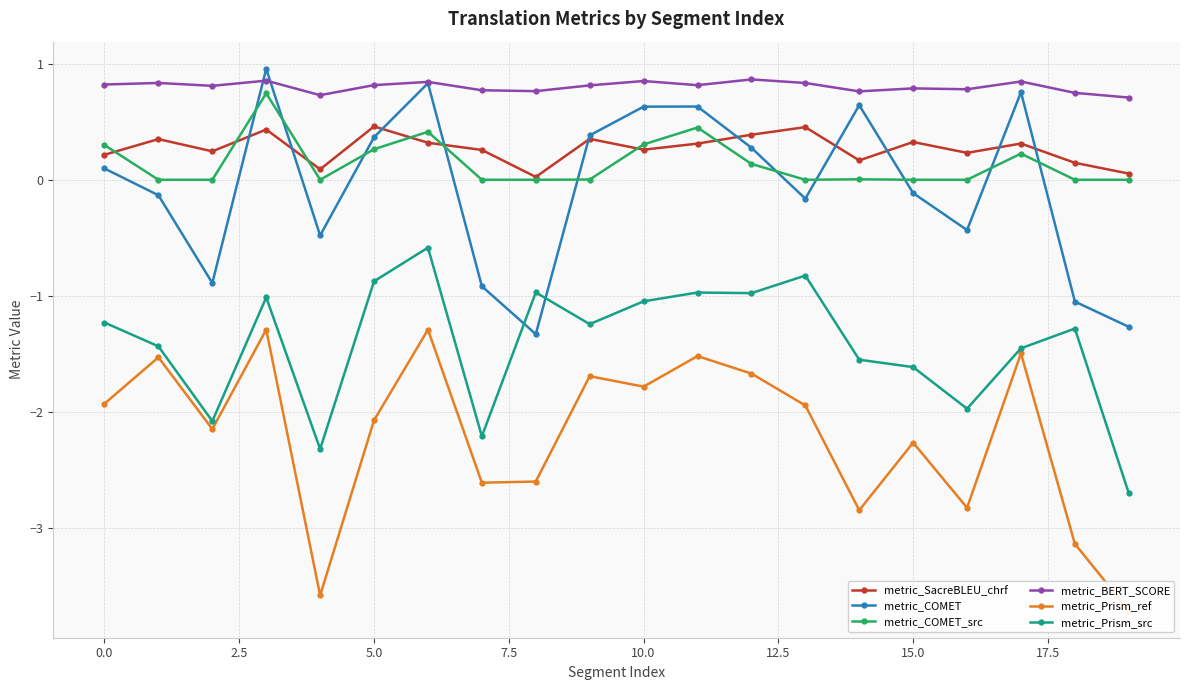

True or false: metric_Prism_src and metric_BERT_SCORE cross at least once.

False